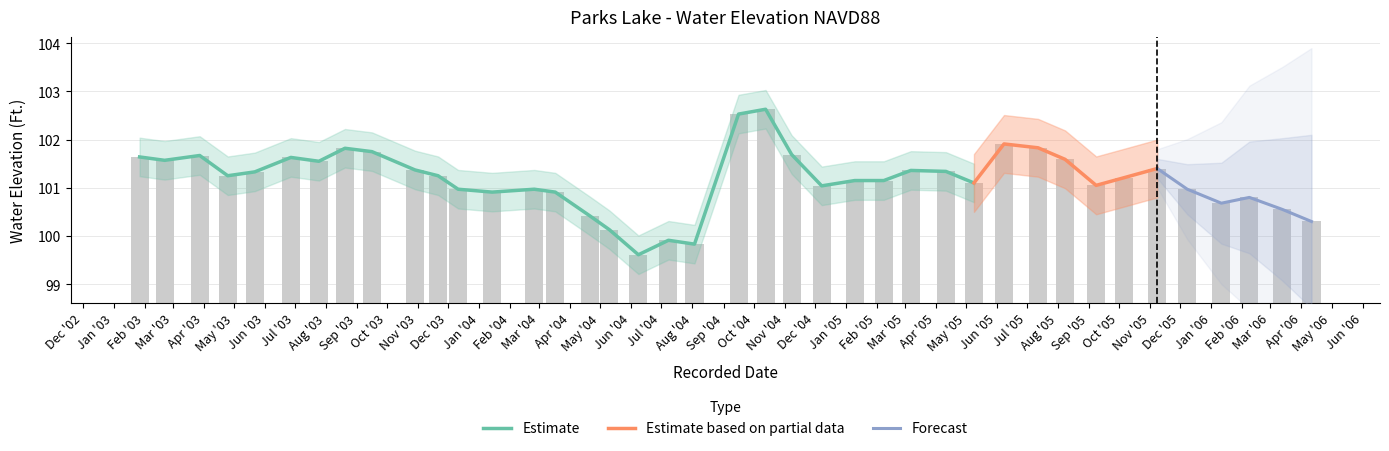

Approximately how many times larger is the value at 2003-09-16 compared to 2005-10-06?

1.0